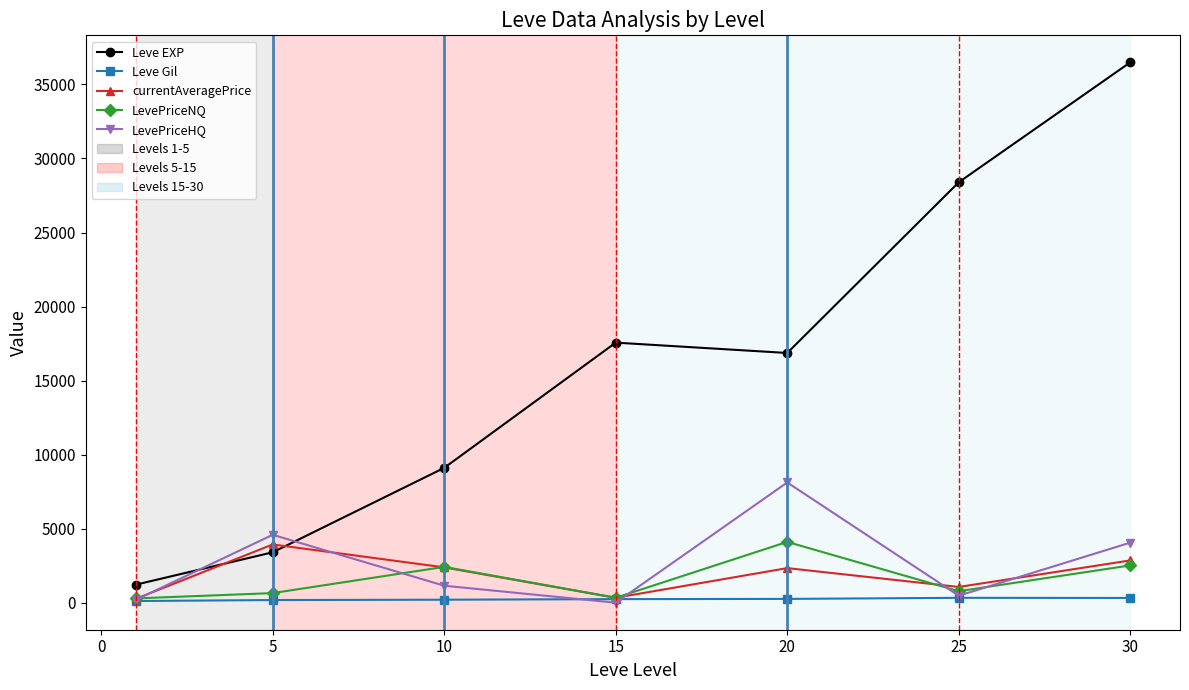

Which series ends up on top after the final intersection of LevePriceHQ and Leve EXP?

Leve EXP